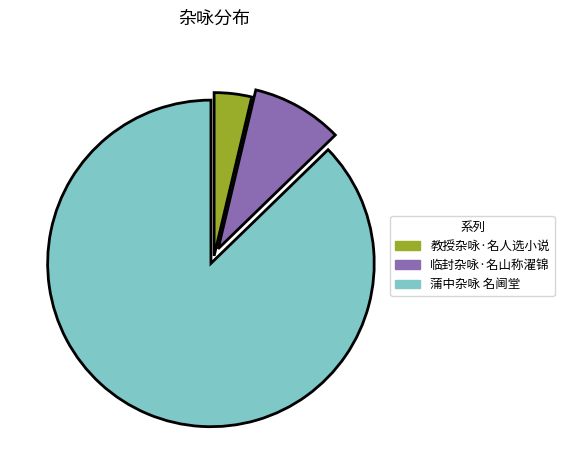

True or false: 教授杂咏·名人选小说 accounts for 4% of the total.

True